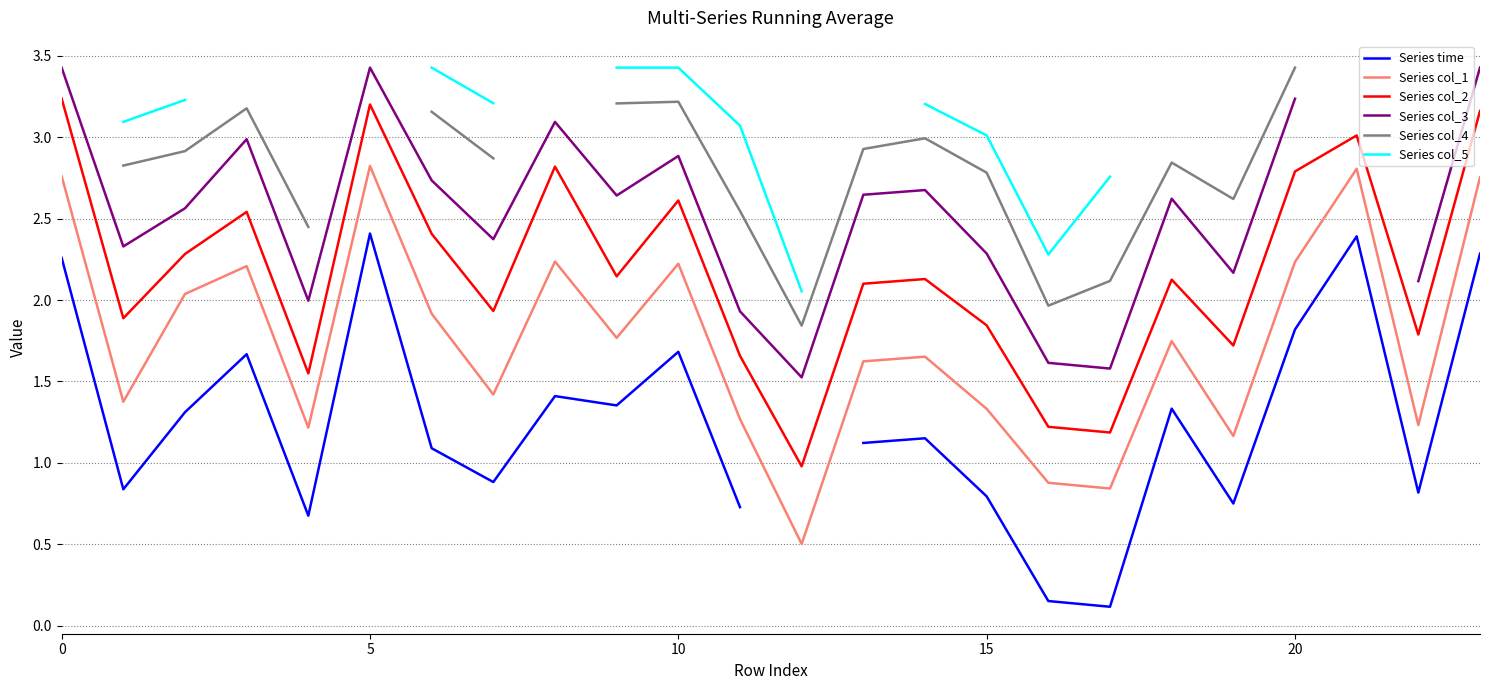

At which category does the chart reach its minimum across all series?

17